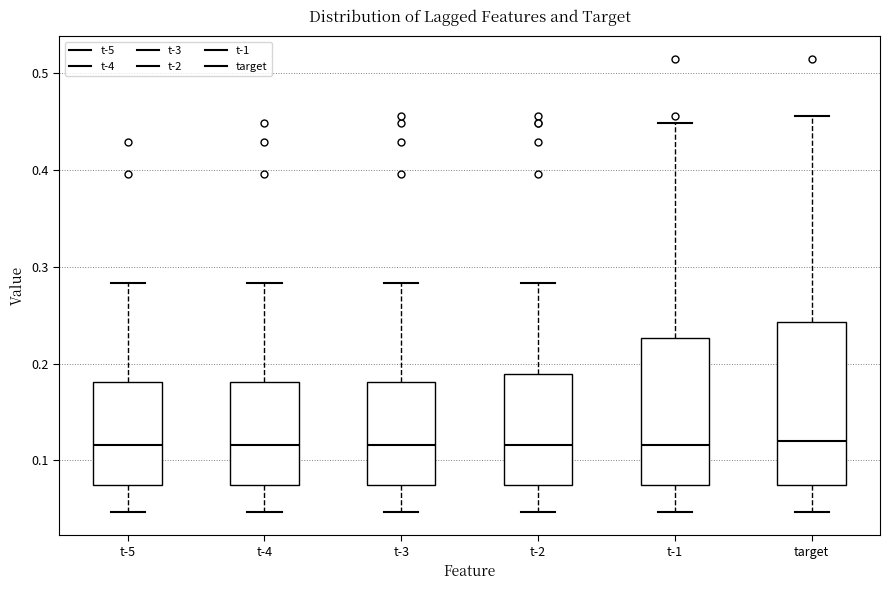

Reading left to right, transcribe this box plot: for each box, give where its median line is, the range the box spans, and where its two whiskers end, as read against the y-axis. The values are not printed on the chart, so give them approximately, as read against the axis.

t-5: median 0.12, box 0.08 to 0.18, whiskers 0.05 to 0.28
t-4: median 0.12, box 0.08 to 0.18, whiskers 0.05 to 0.28
t-3: median 0.12, box 0.08 to 0.18, whiskers 0.05 to 0.28
t-2: median 0.12, box 0.08 to 0.19, whiskers 0.05 to 0.28
t-1: median 0.12, box 0.08 to 0.23, whiskers 0.05 to 0.45
target: median 0.12, box 0.08 to 0.24, whiskers 0.05 to 0.46